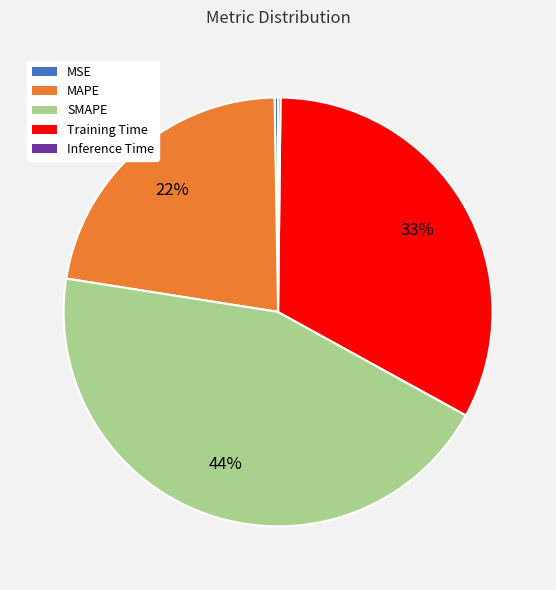

Combined, do SMAPE and MAPE account for over 50%?

Yes